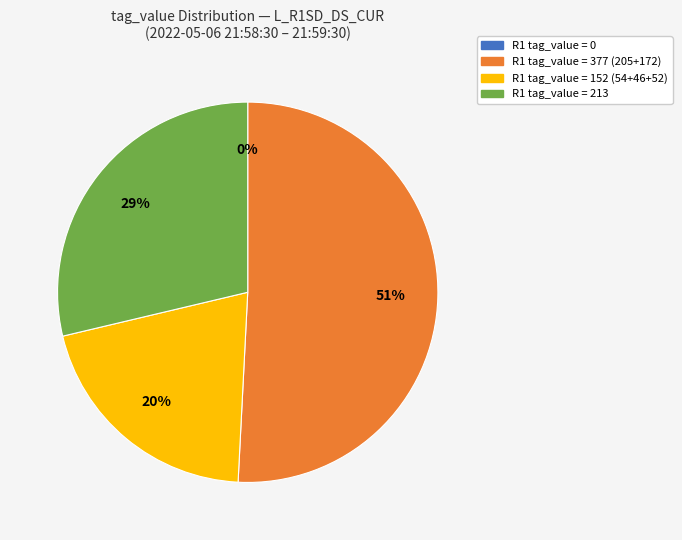

The 0 slice represents 0% of the pie. True or false?

True